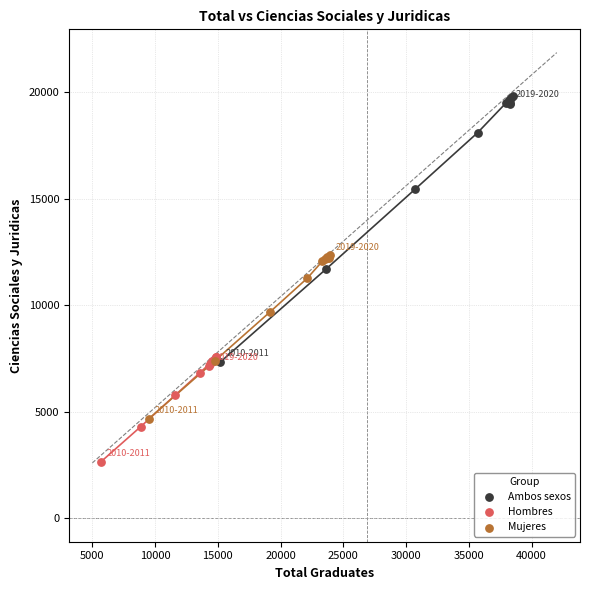

Which series reaches the minimum Y coordinate?

Hombres